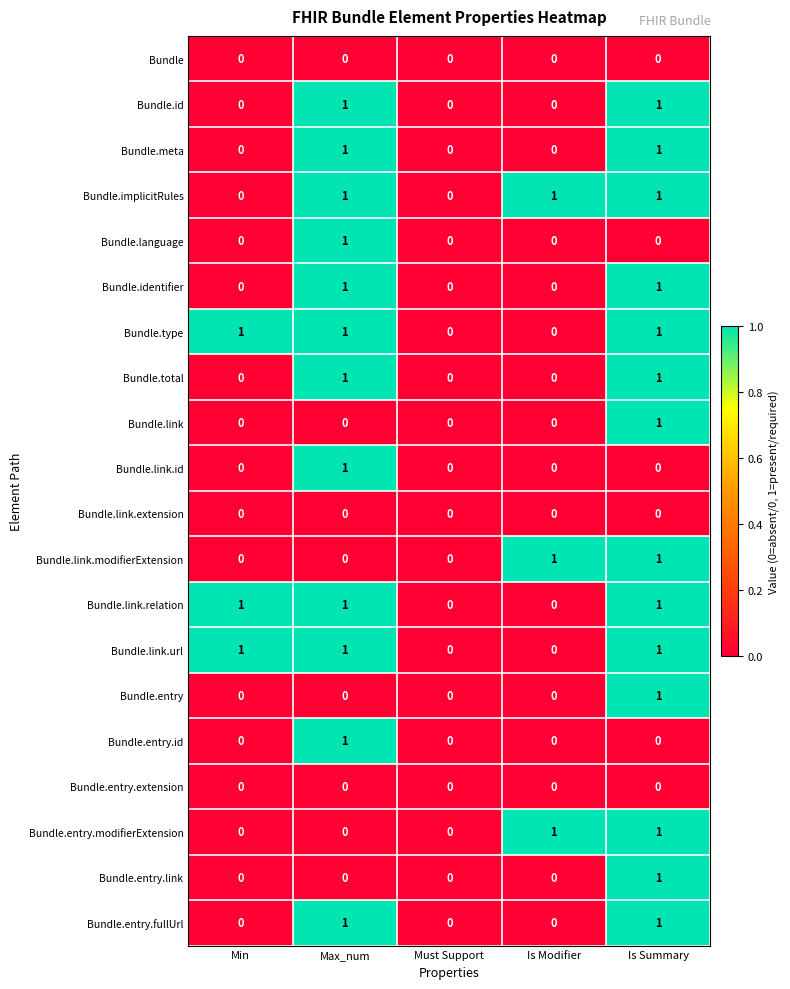

What is the total value across all series at Max_num?

12